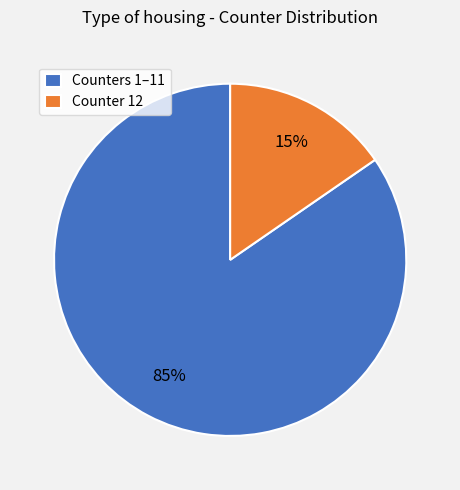

Is it true that Counter 12 is 15% of the pie?

True